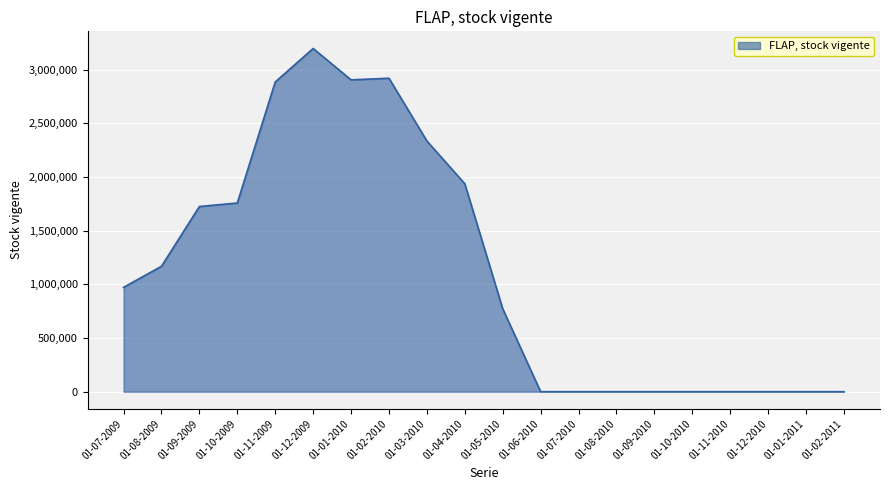

Reading left to right, list all the values displayed in this chart.

01-07-2009=972402	01-08-2009=1168917	01-09-2009=1725821	01-10-2009=1758673	01-11-2009=2886737	01-12-2009=3198606	01-01-2010=2906362	01-02-2010=2921312	01-03-2010=2336608	01-04-2010=1937839	01-05-2010=772244	01-06-2010=0	01-07-2010=0	01-08-2010=0	01-09-2010=0	01-10-2010=0	01-11-2010=0	01-12-2010=0	01-01-2011=0	01-02-2011=0